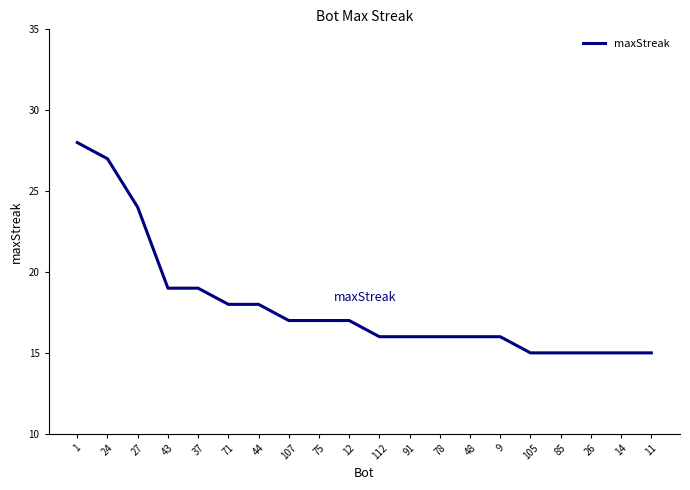

The chart shows a value of 17 at 107. True or false?

True